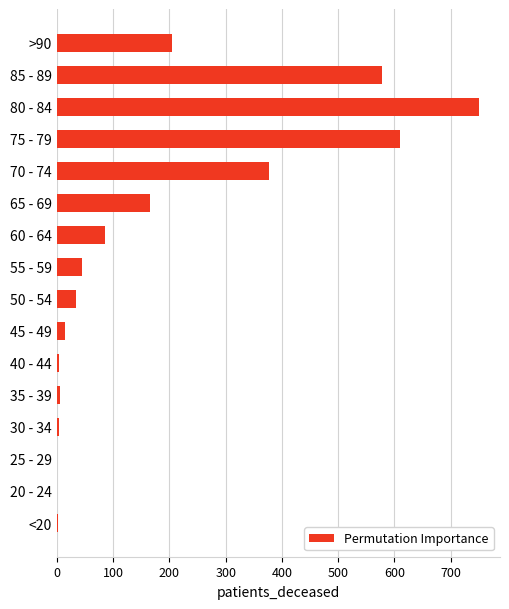

What is the sum of all values?

2875